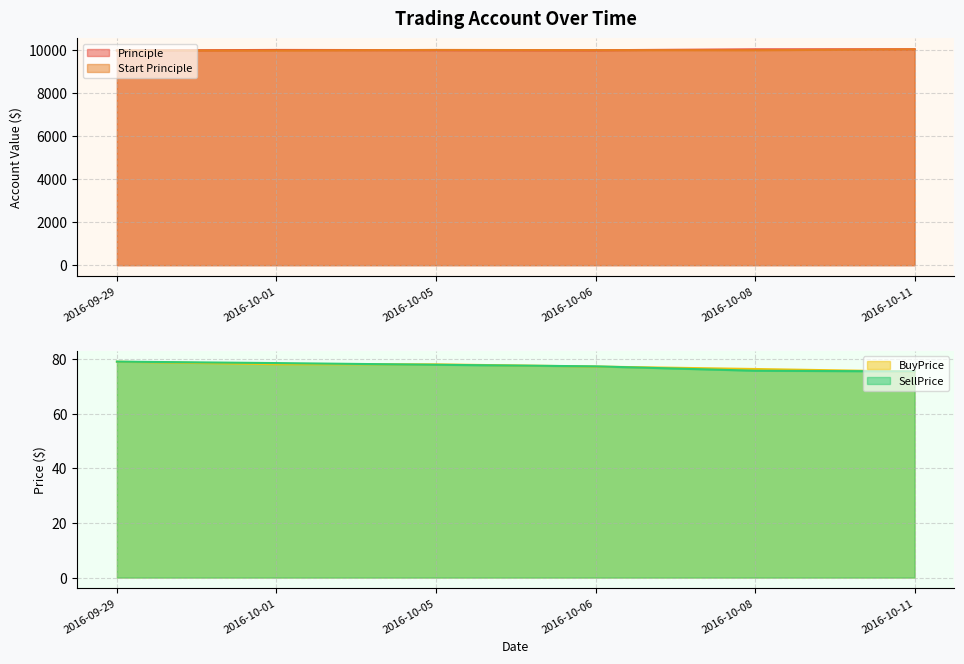

The BuyPrice series shows 34.1 at 2016-09-29. True or false?

False